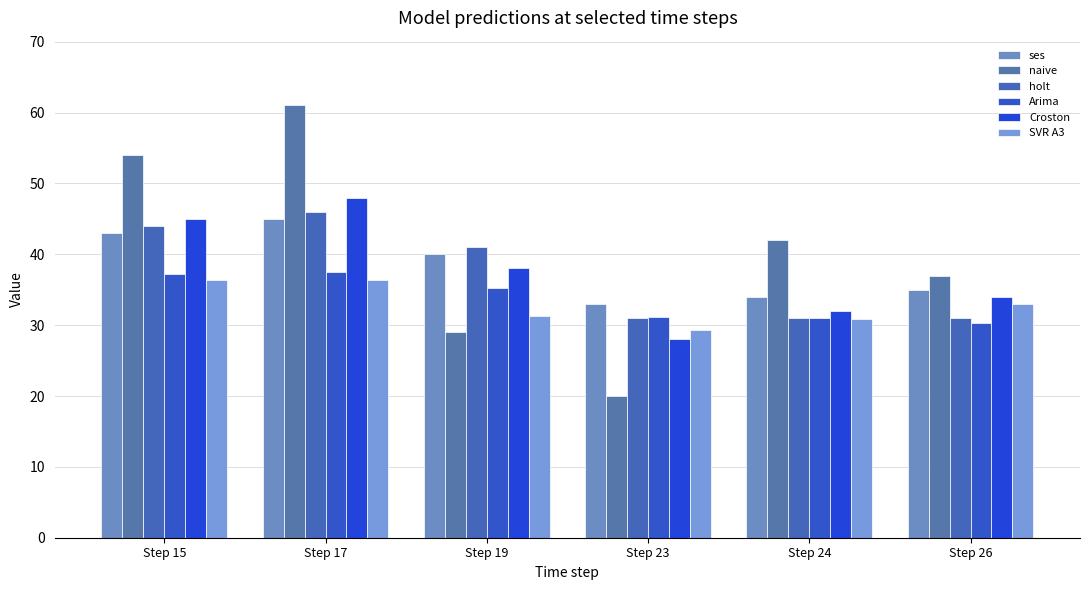

Which has a higher value, Step 23 or Step 15?

Step 15